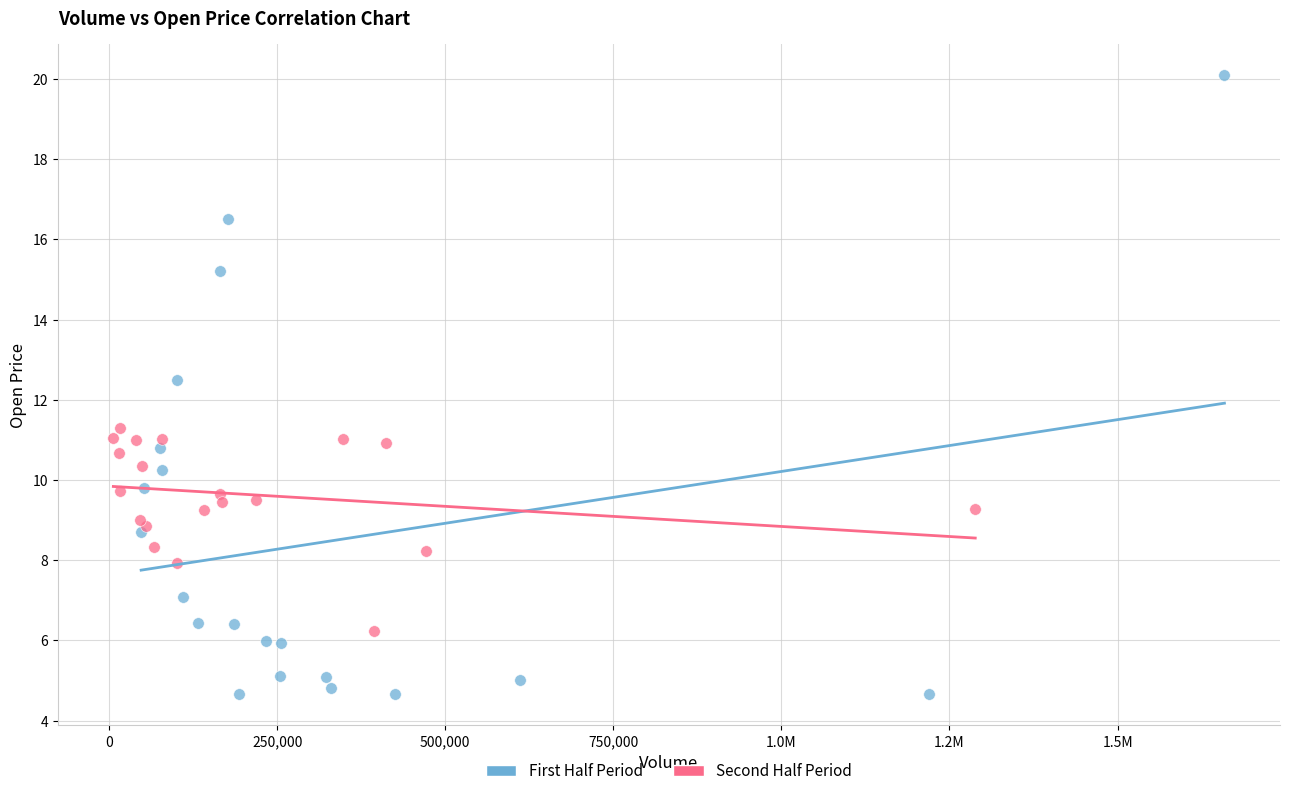

Which series contains the highest Y value?

First Half Period